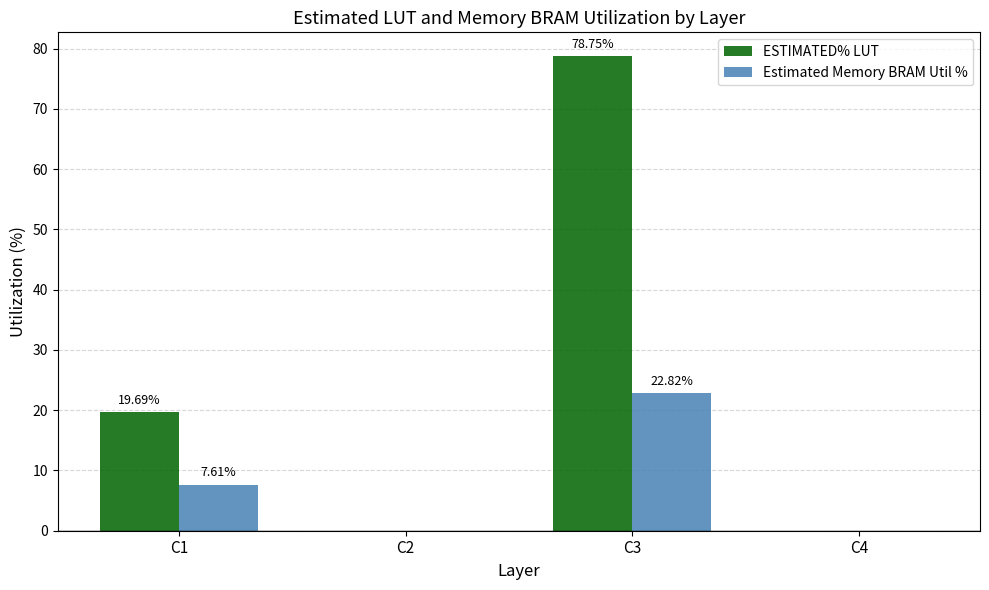

What is the sum of all Estimated Memory BRAM Util % values?

30.4